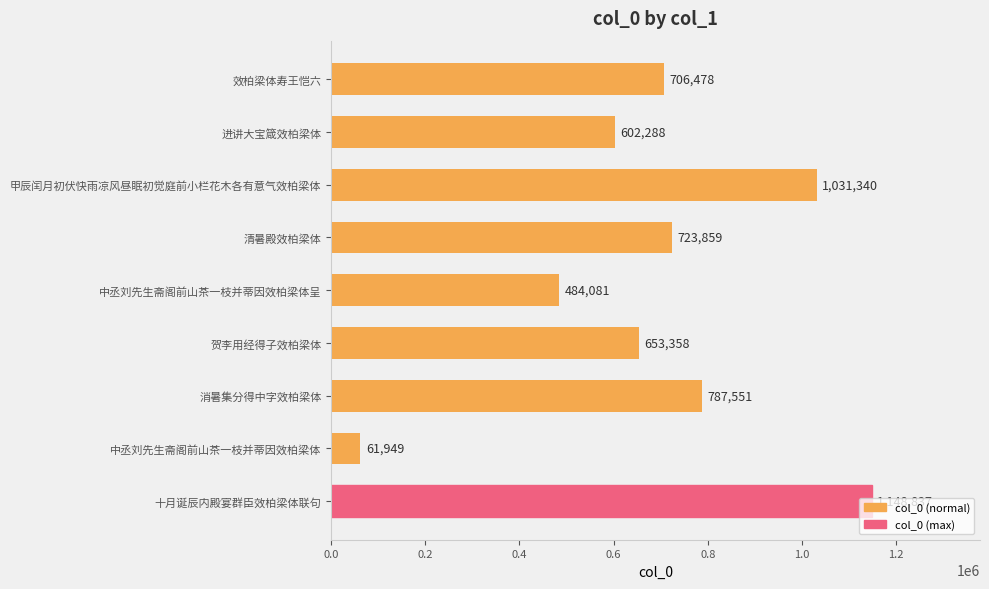

True or false: the data shows 1799589 at 甲辰闰月初伏快雨凉风昼眠初觉庭前小栏花木各有意气效柏梁体.

False